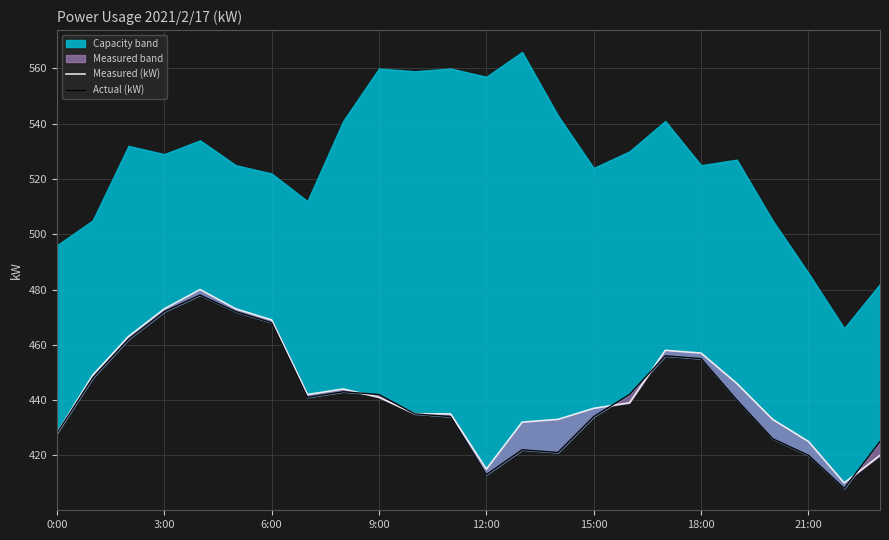

Which has a higher value, 15:00 or 18:00?

18:00